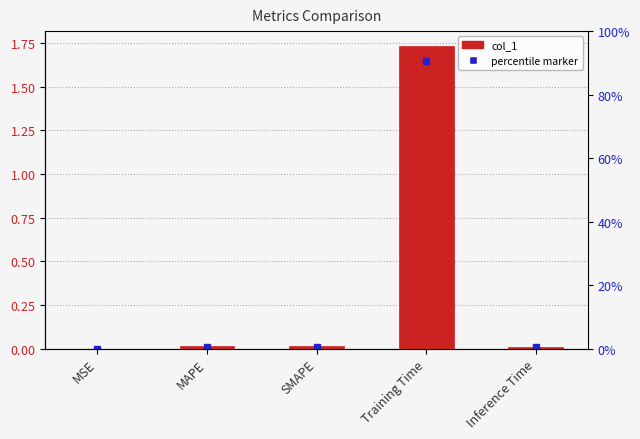

Does the chart contain stacked bars?

No